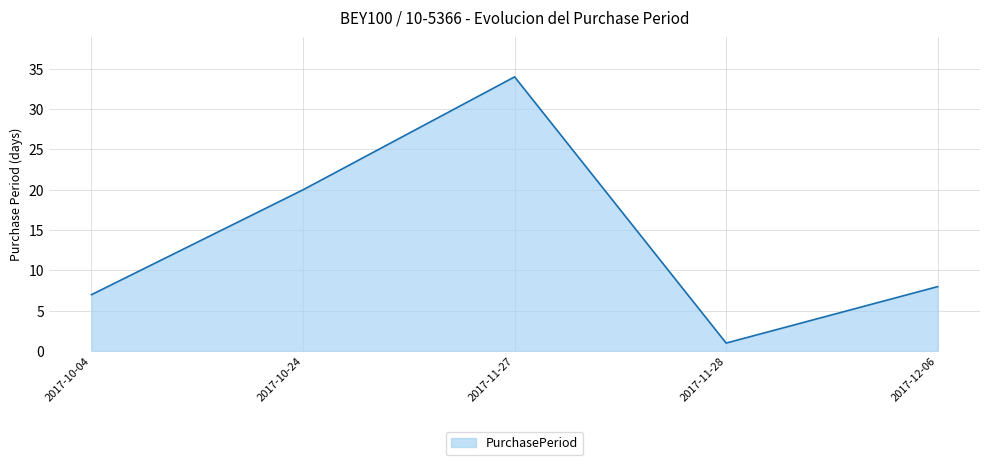

The chart shows a value of 1 at 2017-11-28. True or false?

True